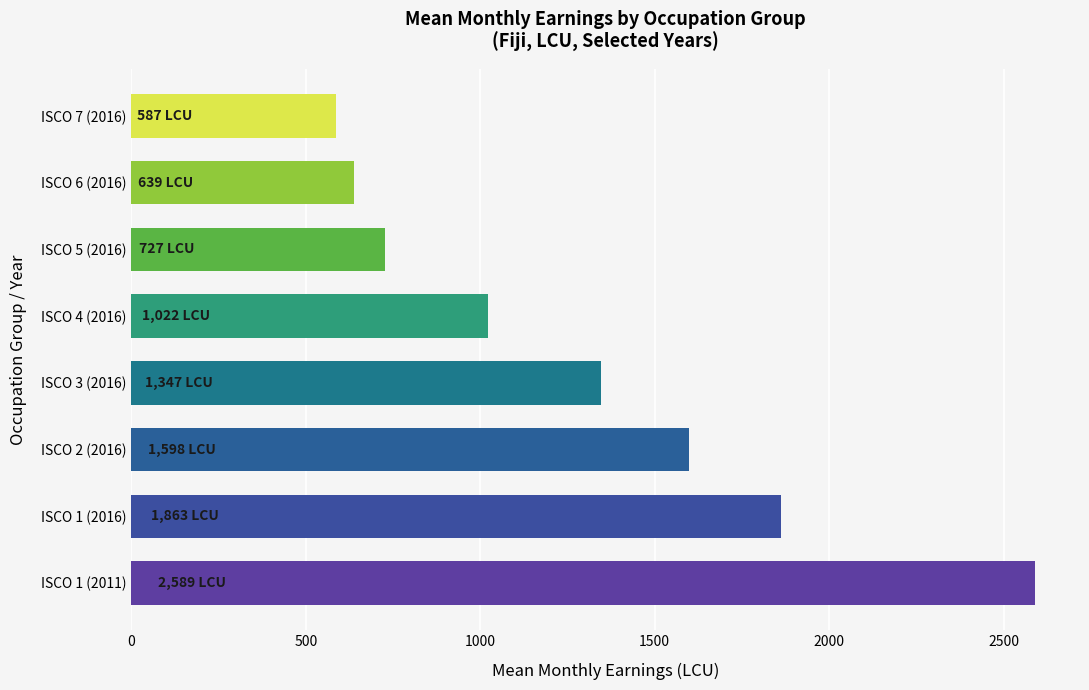

What is the maximum value shown in the chart?

2589.1